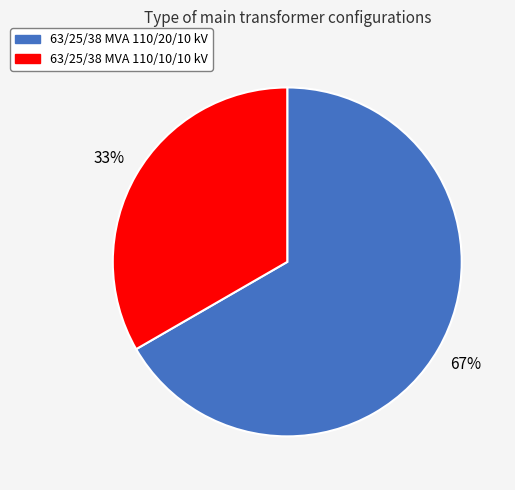

Is the sum of 63/25/38 MVA 110/20/10 kV and 63/25/38 MVA 110/10/10 kV greater than half?

Yes